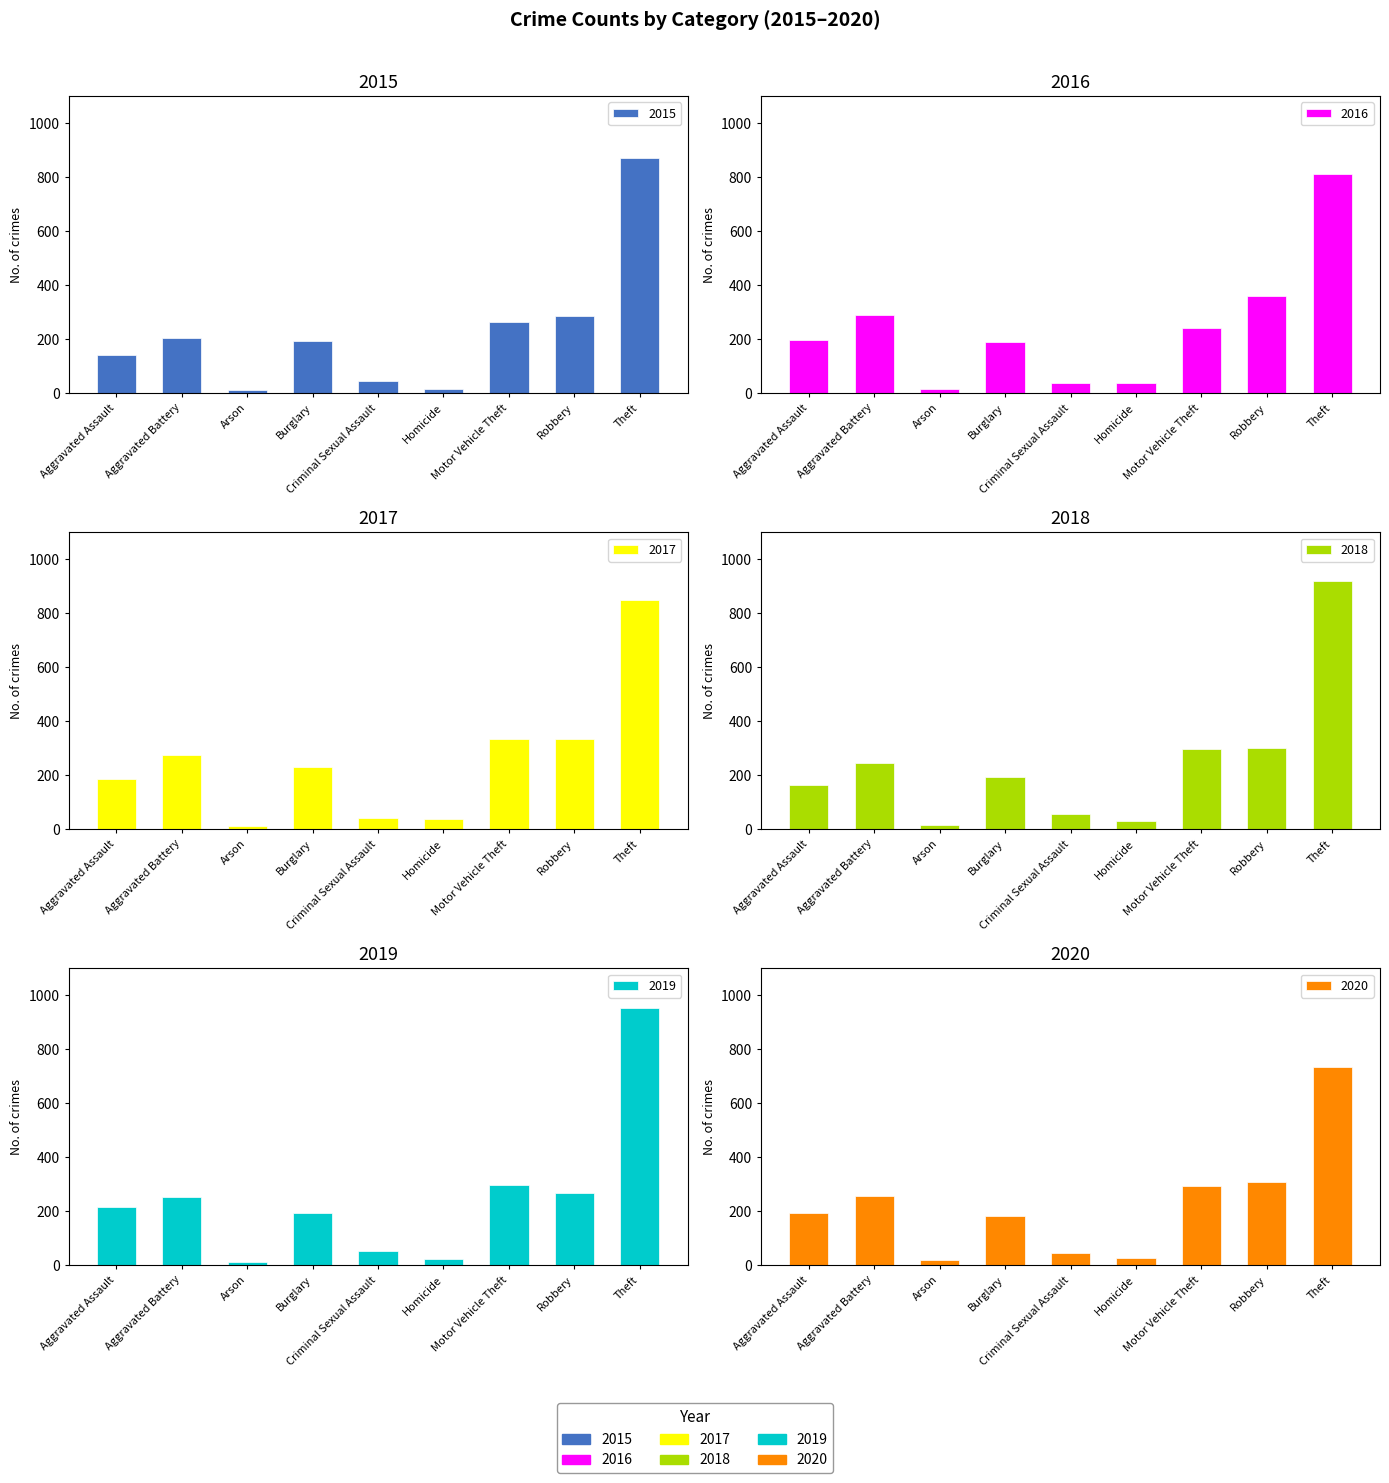

The 2018 series shows 195 at Burglary. True or false?

True